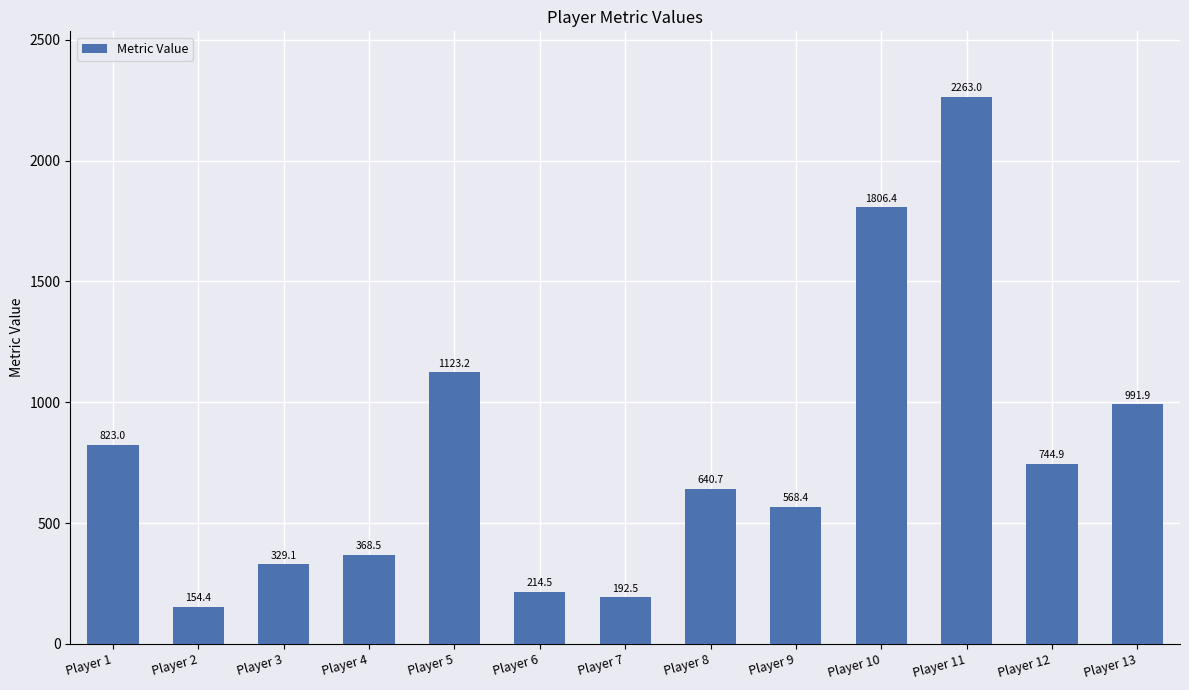

Reading left to right, list all the values displayed in this chart.

Player 1=823.0	Player 2=154.4	Player 3=329.1	Player 4=368.5	Player 5=1123.2	Player 6=214.5	Player 7=192.5	Player 8=640.7	Player 9=568.4	Player 10=1806.4	Player 11=2263.0	Player 12=744.9	Player 13=991.9